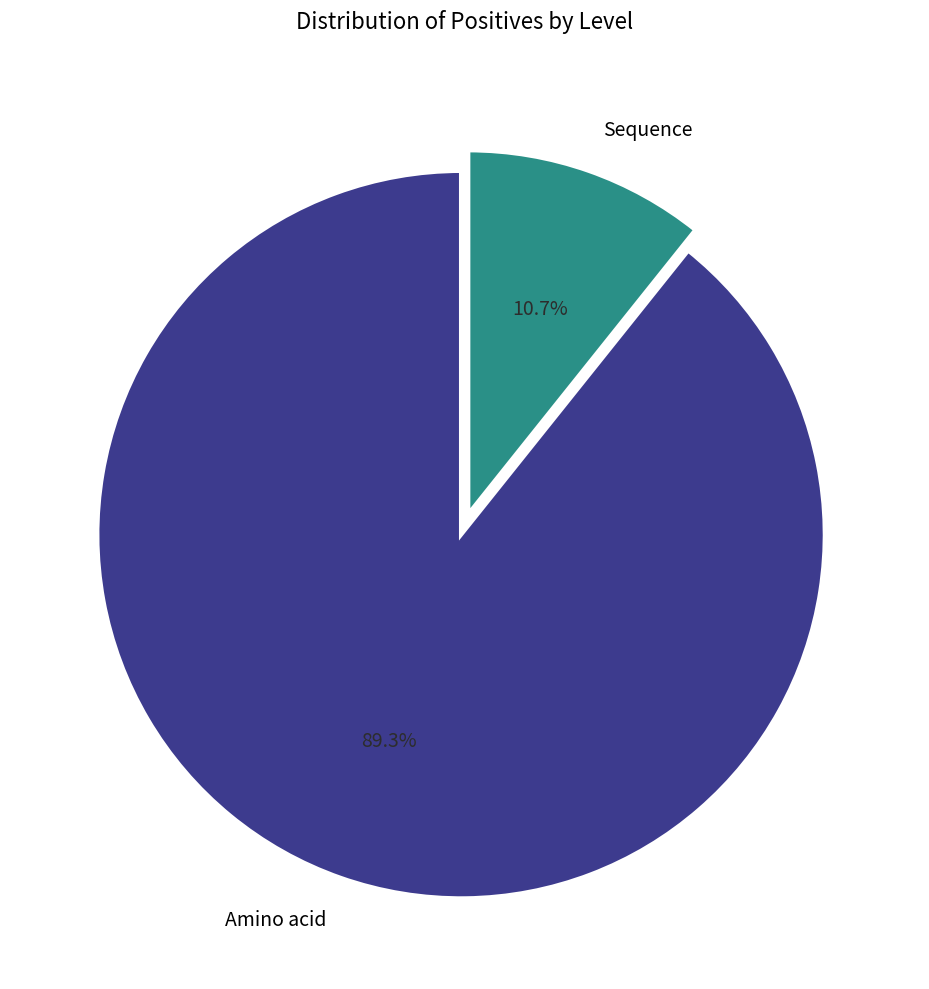

To the nearest percent, what is the difference between the largest and smallest slice percentages?

79%